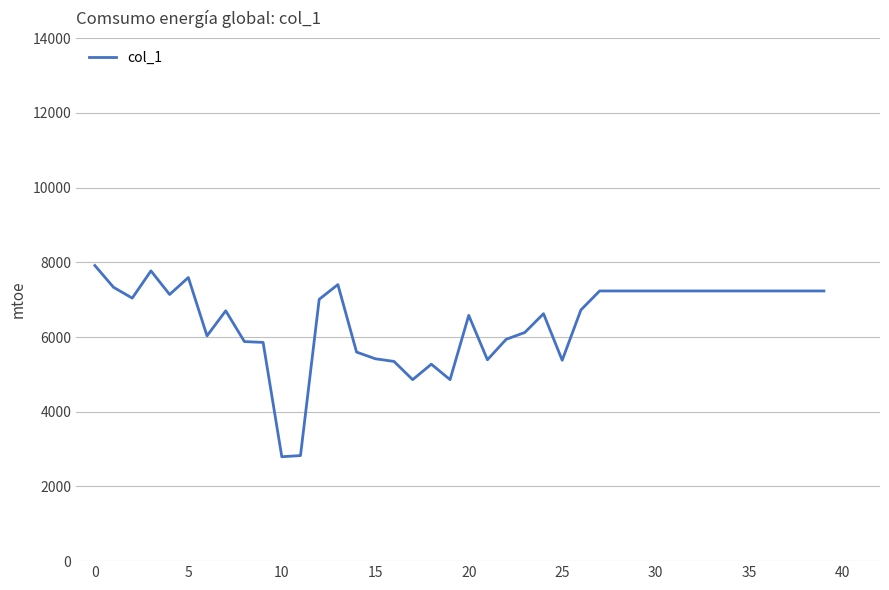

What is the difference between the maximum and minimum values?

5119